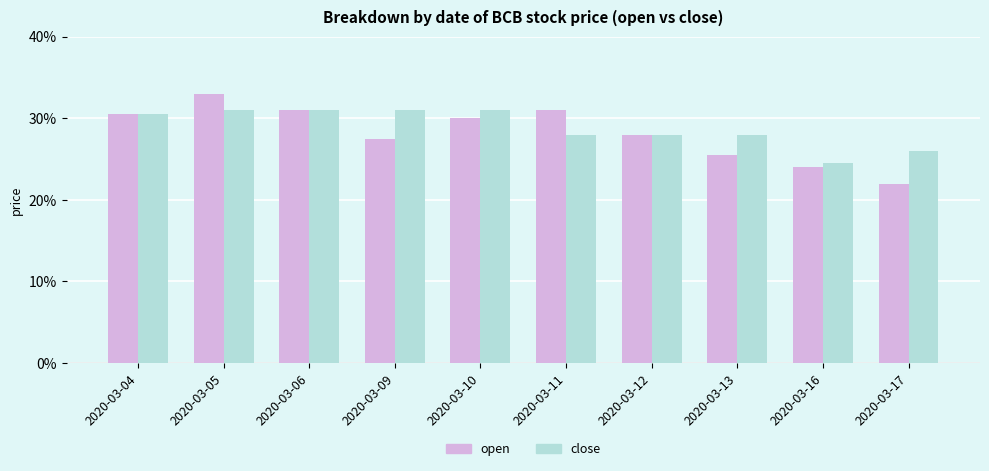

What is the value of the open bar at the 5th from the left?

0.3